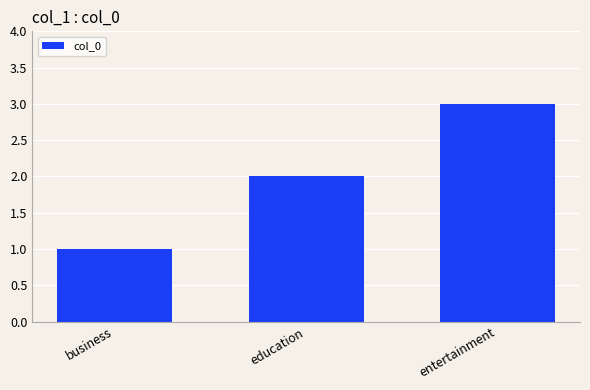

Which category has the highest value across all series?

entertainment